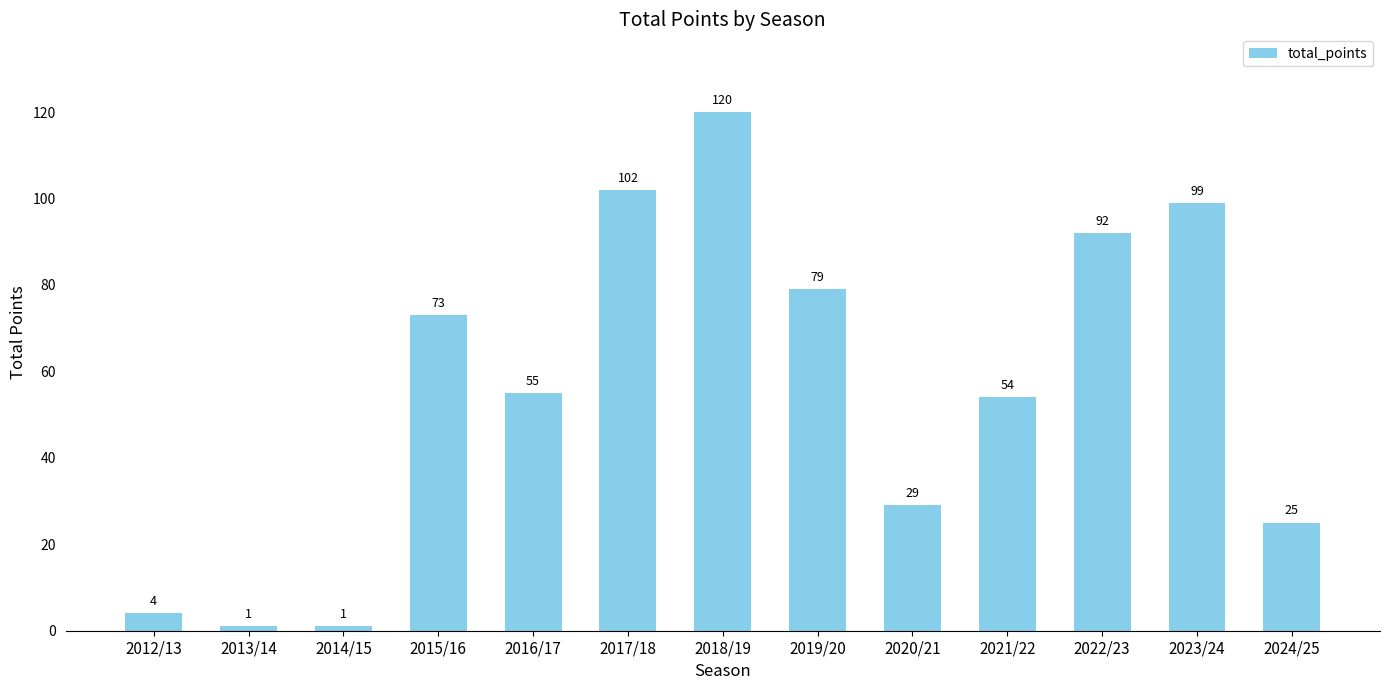

The chart shows a value of 50 at 2017/18. True or false?

False